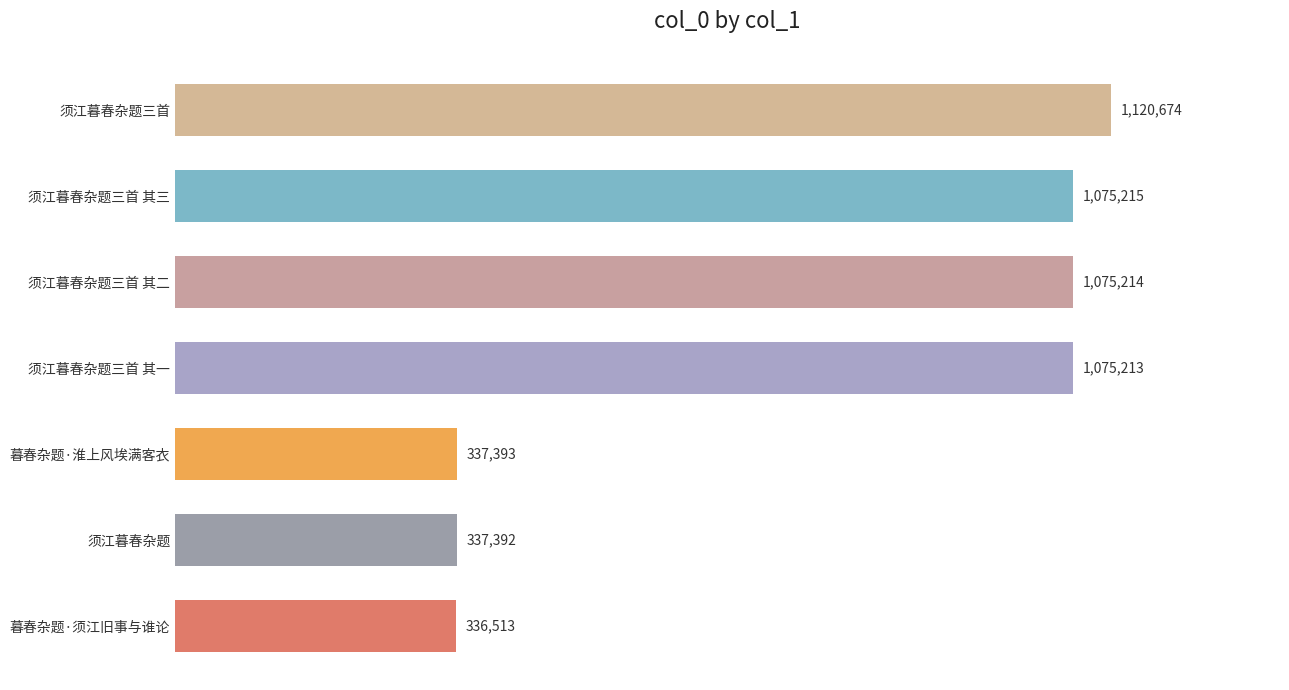

Reading bottom to top, transcribe all the data shown in this chart.

暮春杂题·须江旧事与谁论=336513	须江暮春杂题=337392	暮春杂题·淮上风埃满客衣=337393	须江暮春杂题三首 其一=1075213	须江暮春杂题三首 其二=1075214	须江暮春杂题三首 其三=1075215	须江暮春杂题三首=1120674